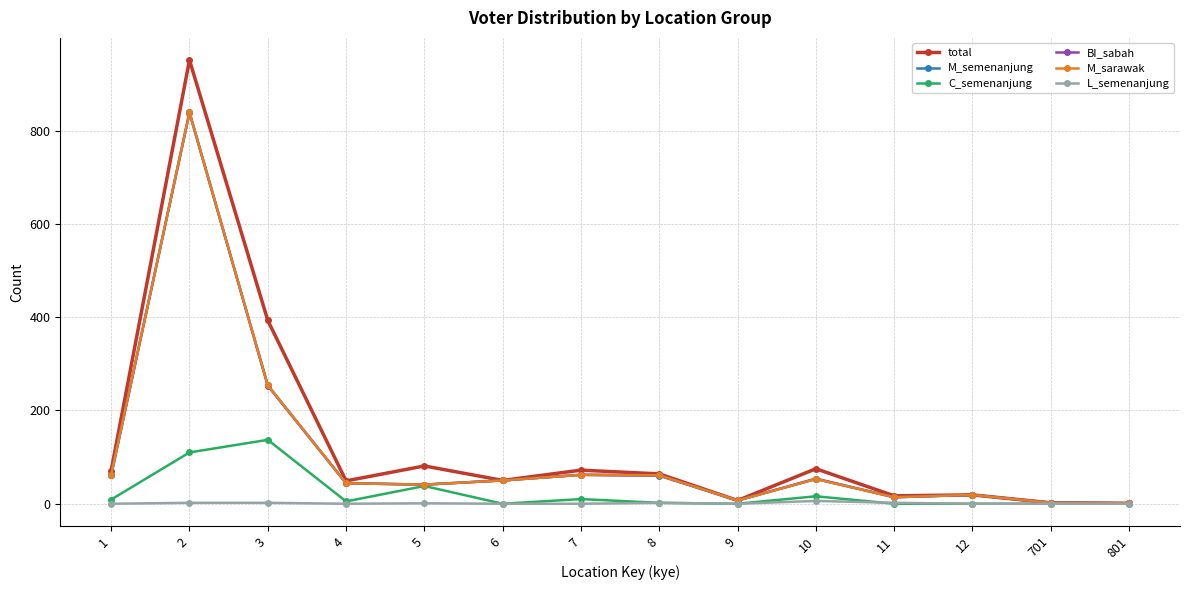

What is the difference between the highest and lowest values at 3?

391